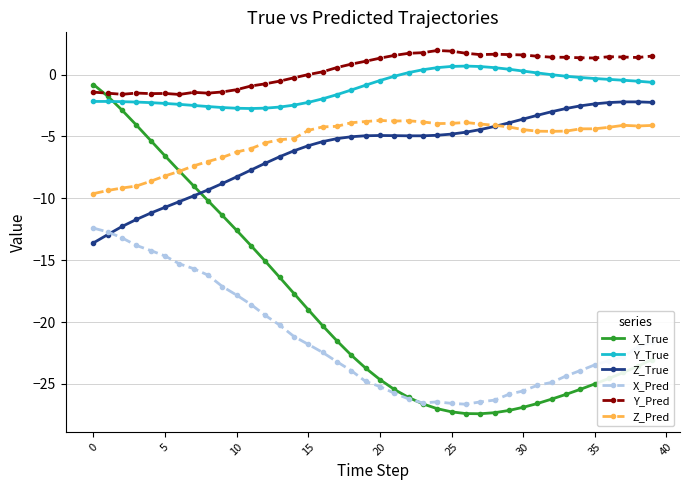

What is the value of the Y_Pred point at the 27th from the left?

1.7